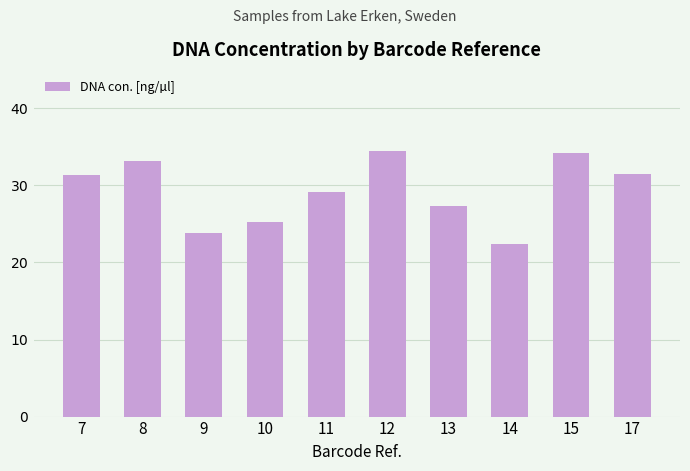

The value at 13 is 17.1. True or false?

False